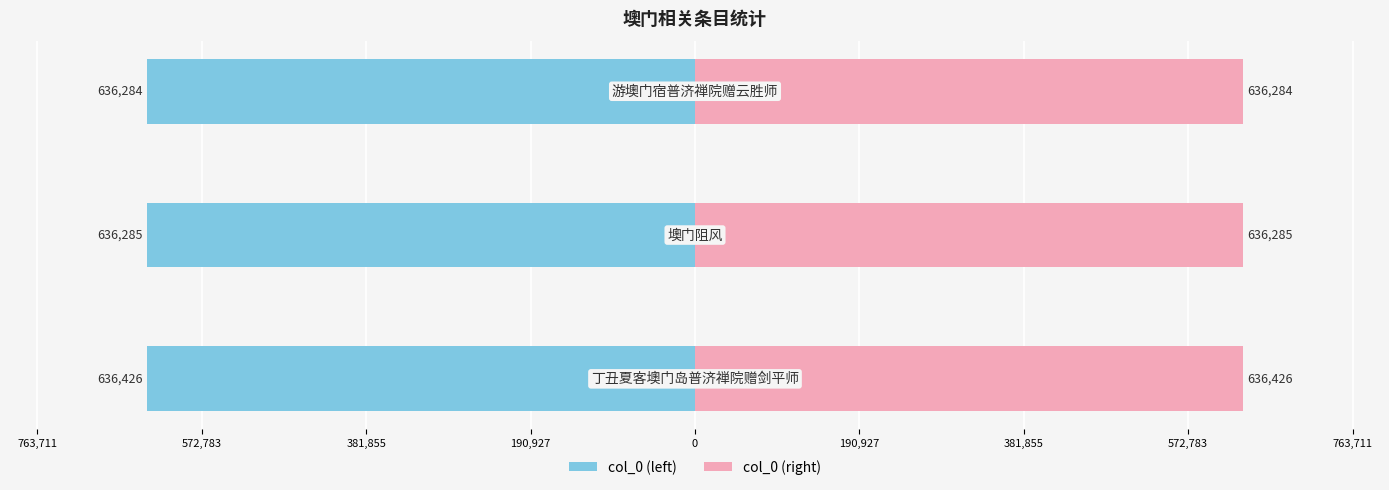

What is the sum of all col_0 (left) values?

-1908995